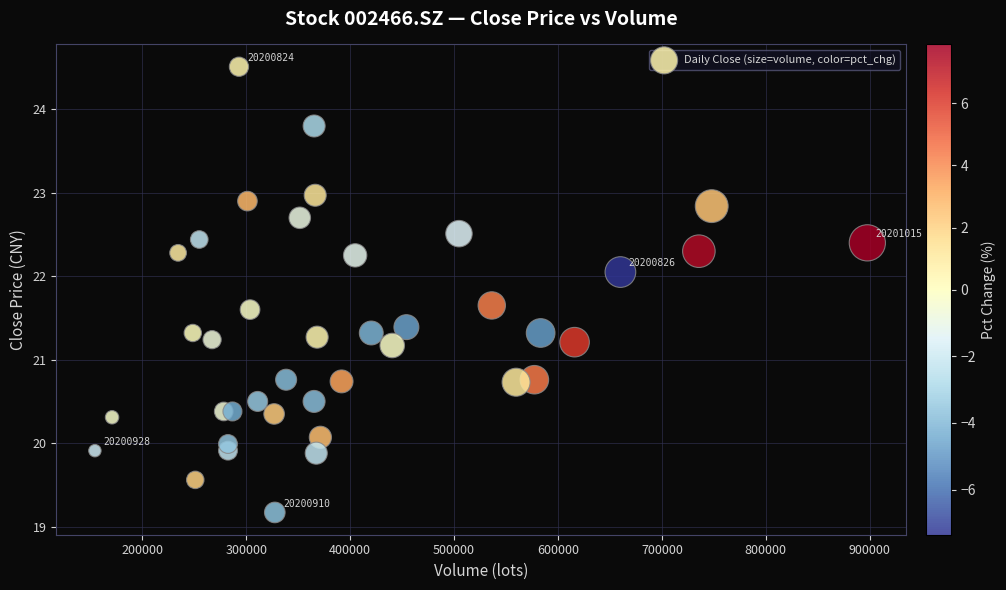

What is the range of X values (max minus min)?

743276.6